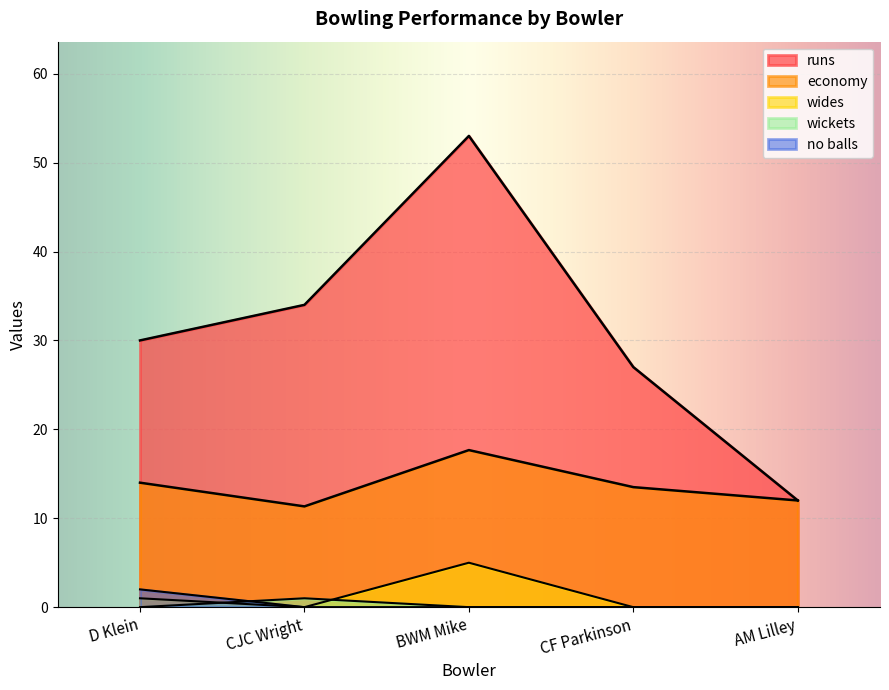

True or false: no balls and economy intersect in this chart.

False